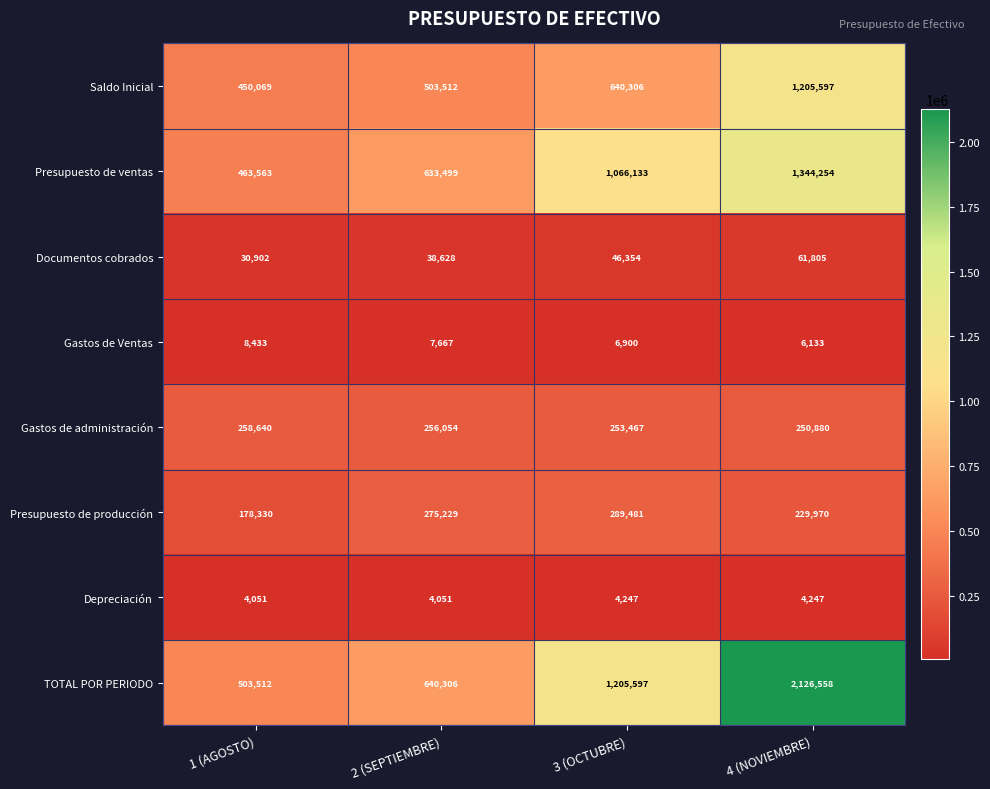

What is the difference between the maximum and minimum values in the Presupuesto de ventas series?

880691